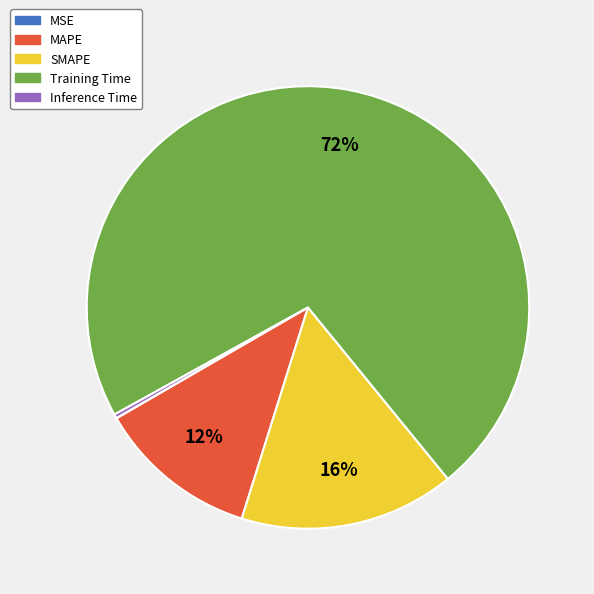

The MAPE slice represents 5% of the pie. True or false?

False